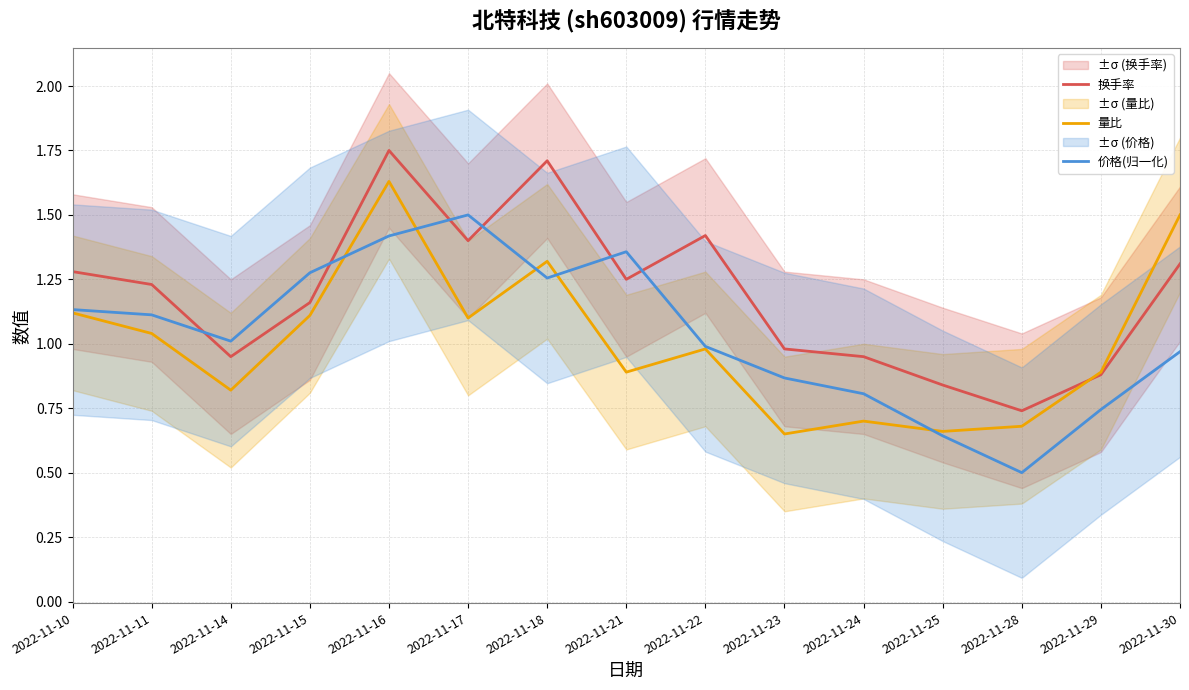

The value of 量比 at 2022-11-23 is 0.7. True or false?

True